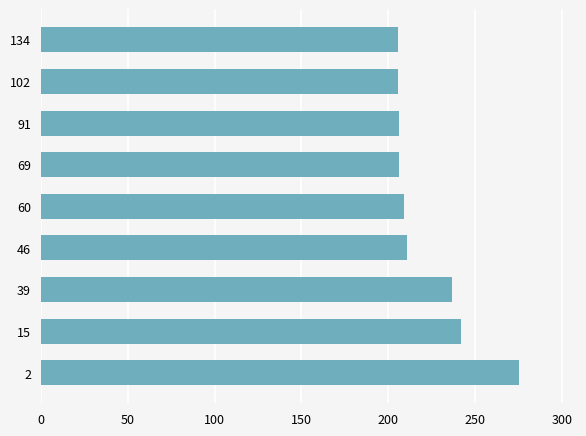

What is the maximum value shown in the chart?

275.3